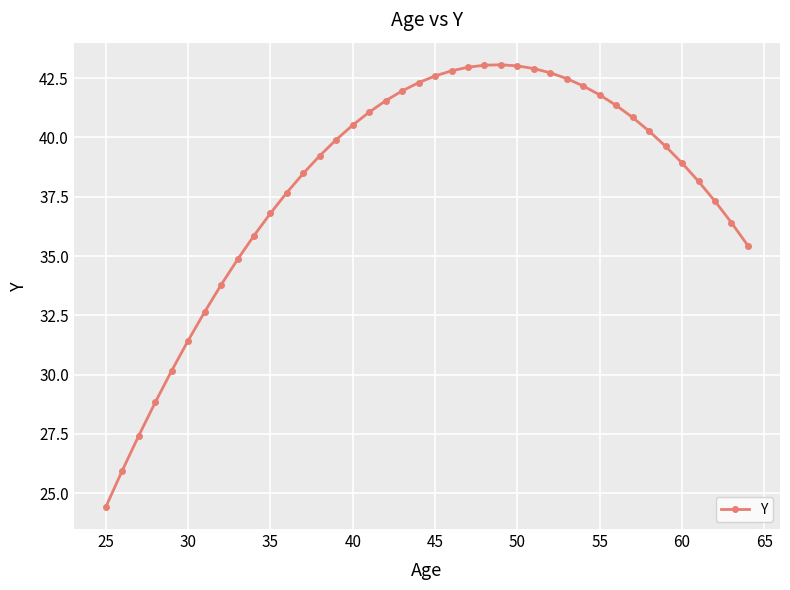

What is the maximum value shown in the chart?

43.1